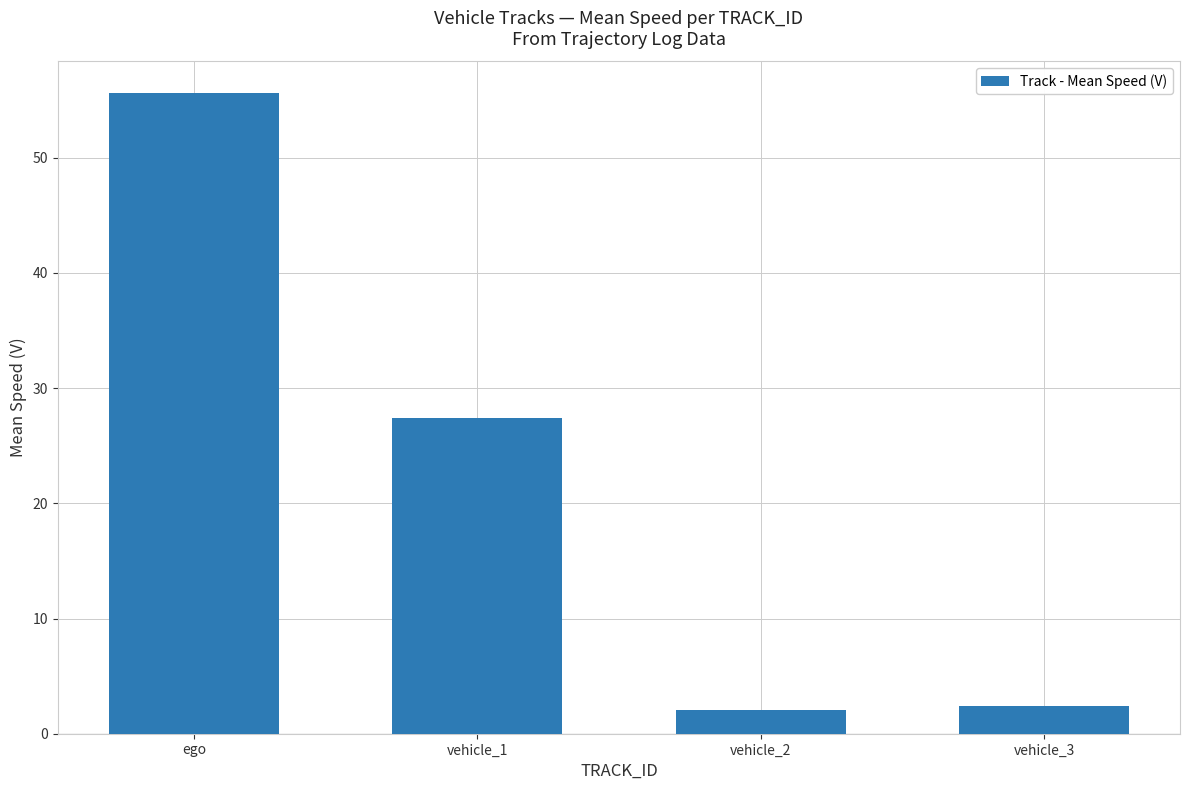

Which label corresponds to the largest value in the chart?

ego